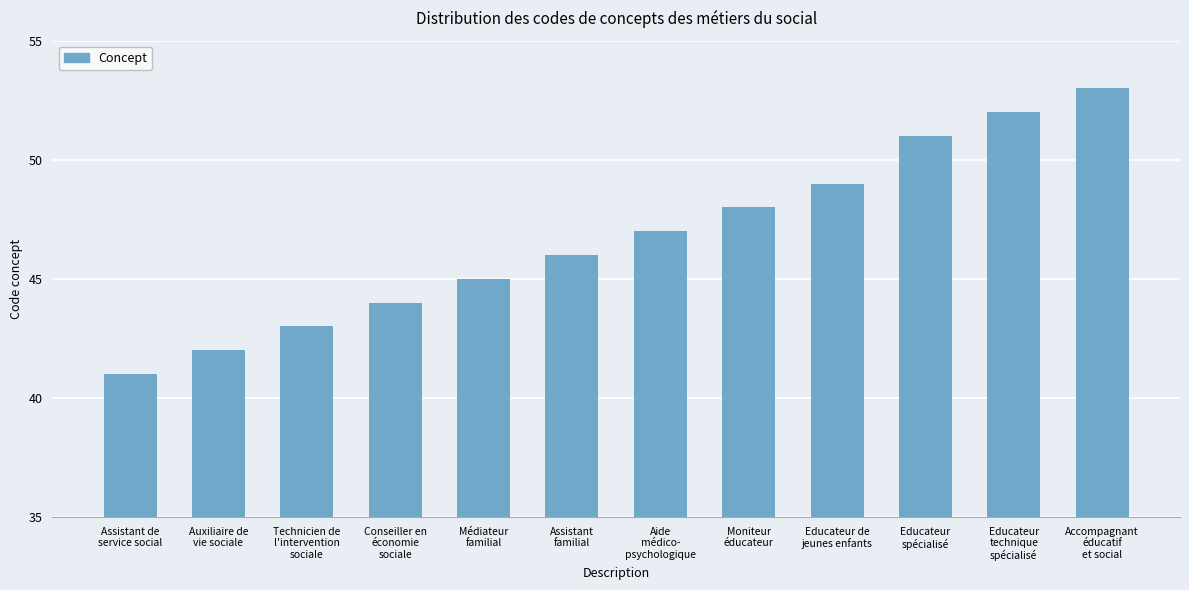

Rank the categories by value from lowest to highest.

Assistant de
service social, Auxiliaire de
vie sociale, Technicien de
l'intervention
sociale, Conseiller en
économie
sociale, Médiateur
familial, Assistant
familial, Aide
médico-
psychologique, Moniteur
éducateur, Educateur de
jeunes enfants, Educateur
spécialisé, Educateur
technique
spécialisé, Accompagnant
éducatif
et social